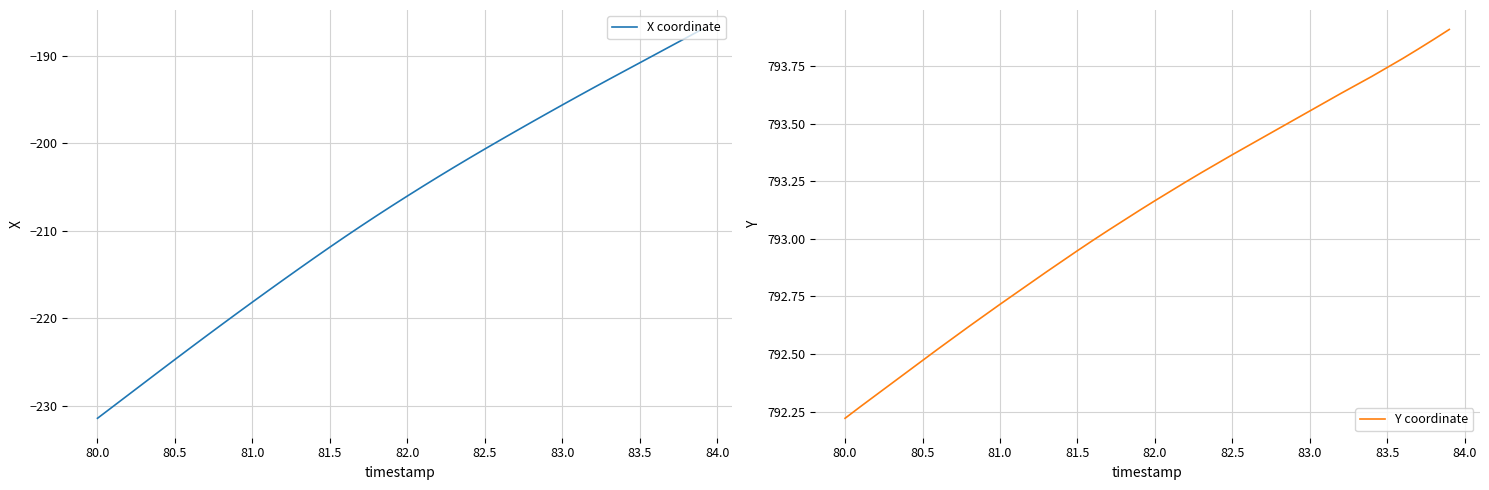

What is the average value of the X coordinate series?

-207.6